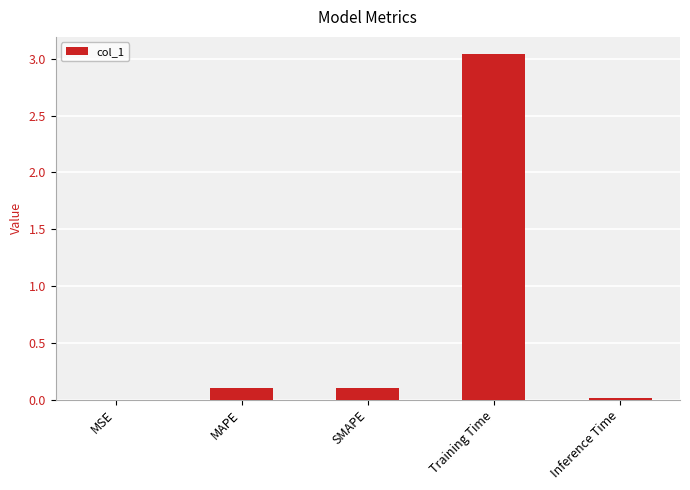

Which category has the highest value across all series?

Training Time